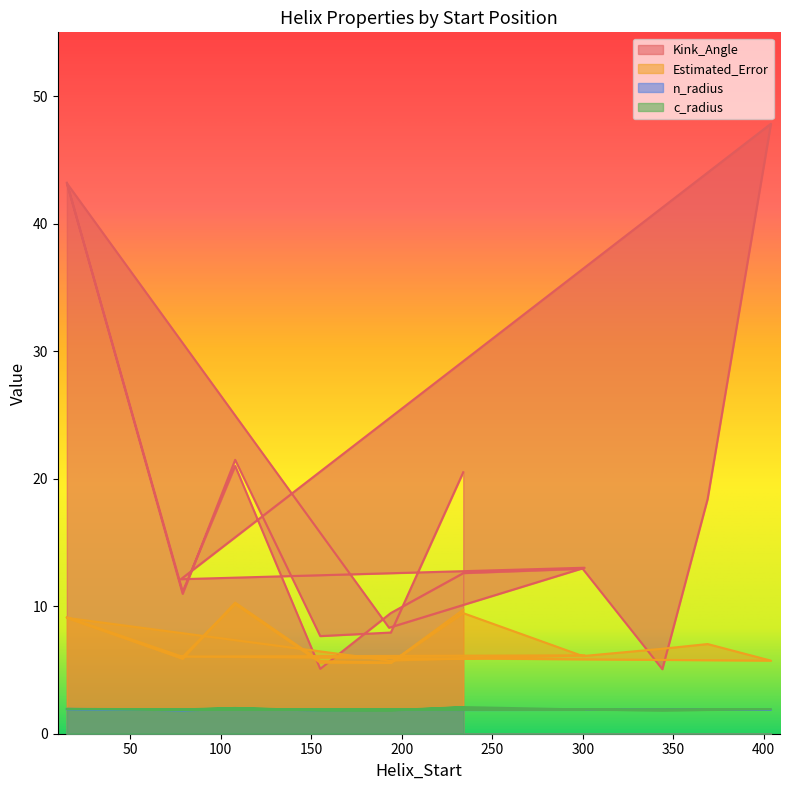

True or false: c_radius and Kink_Angle intersect in this chart.

False